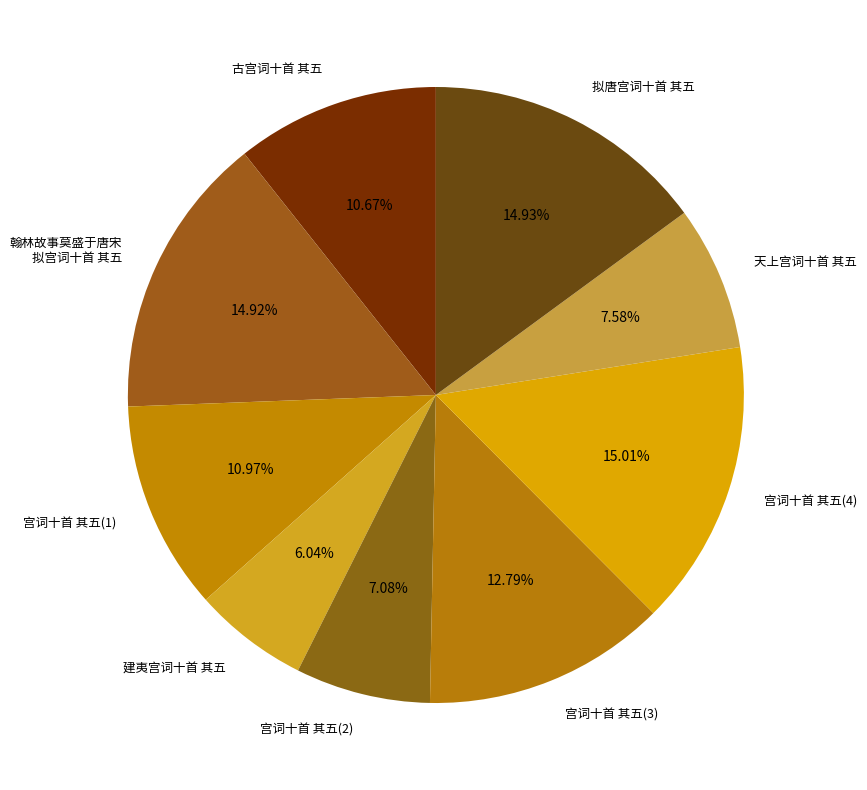

Does 翰林故事莫盛于唐宋 拟宫词十首 其五 represent more than half of the total?

No